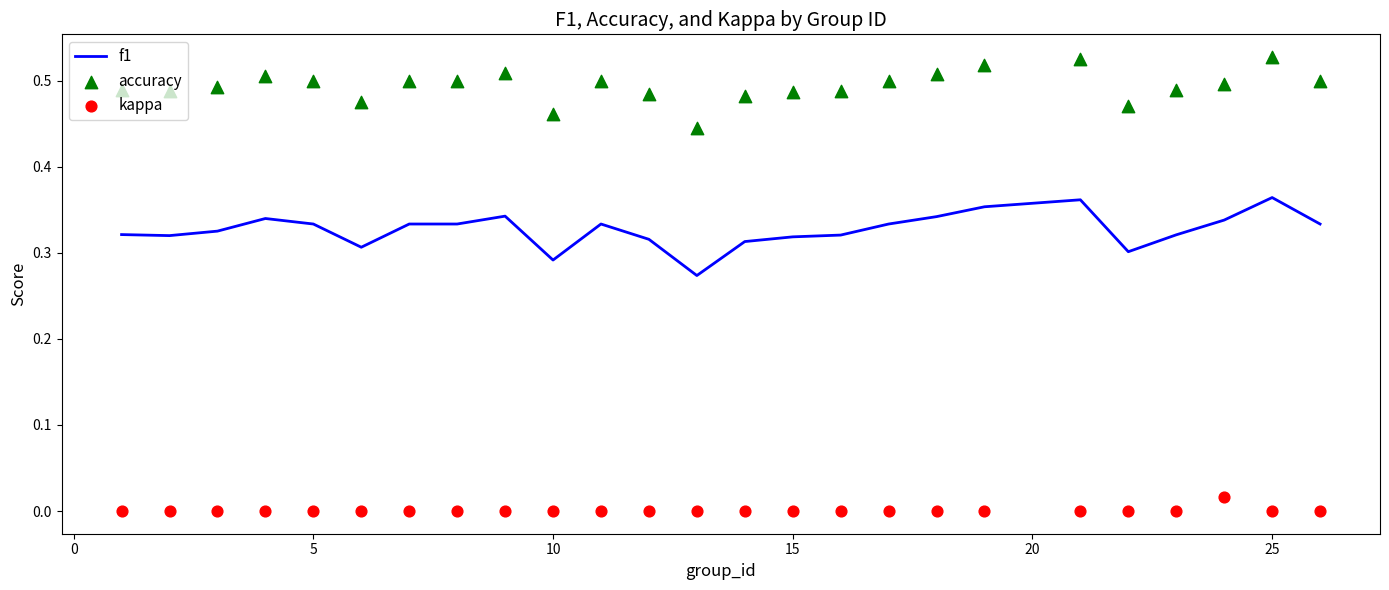

At how many categories does at least one series exceed 0?

25